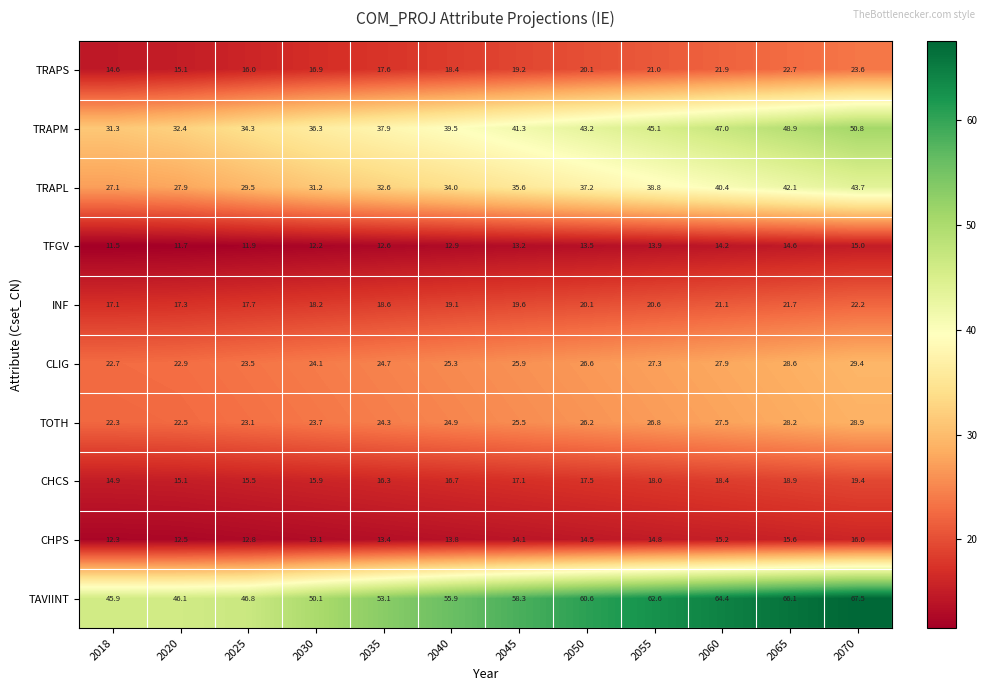

Which series changed the most between 2050 and 2065?

TRAPM